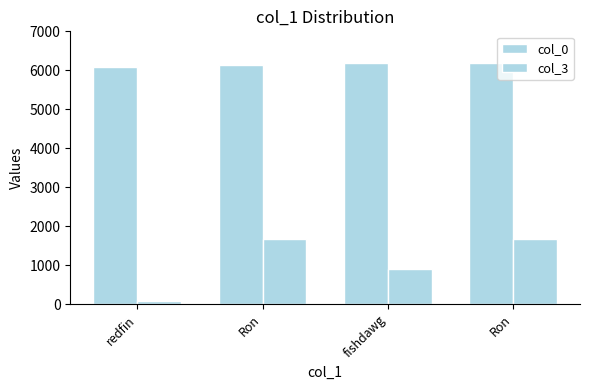

Where is col_0 nearest to the value 6136?

Ron